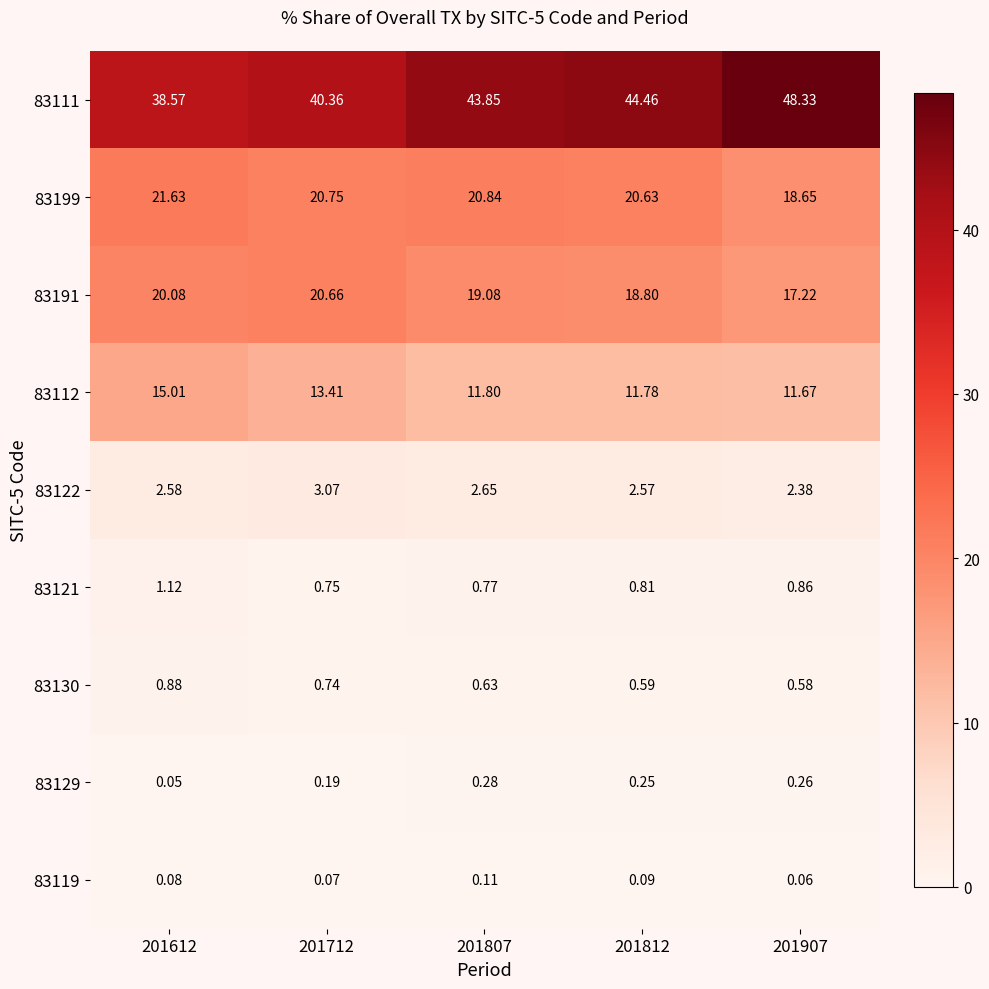

Is the value of 83111 at 201807 greater than the value of 83121 at 201612?

Yes